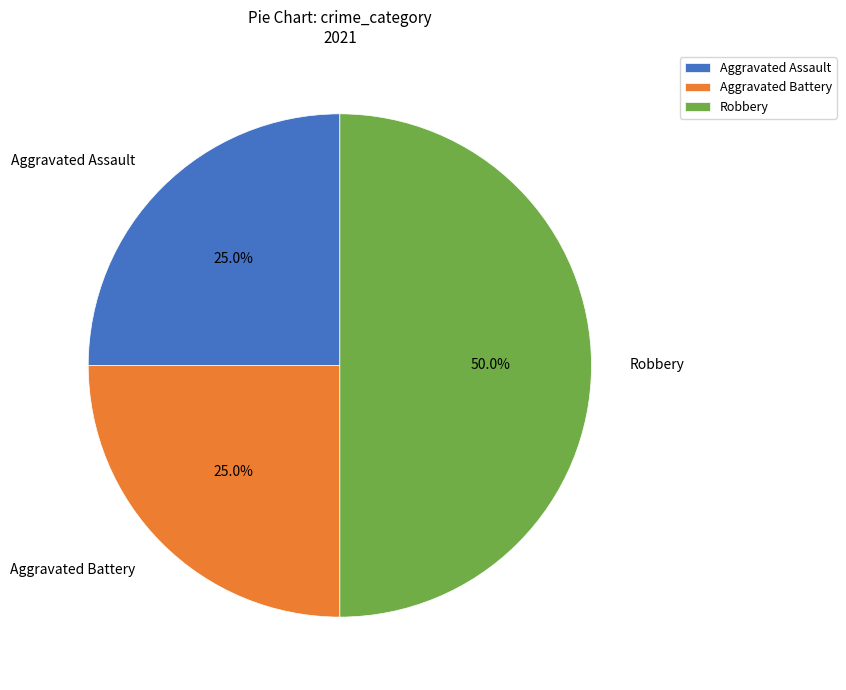

Which category has the biggest portion of the pie?

Robbery